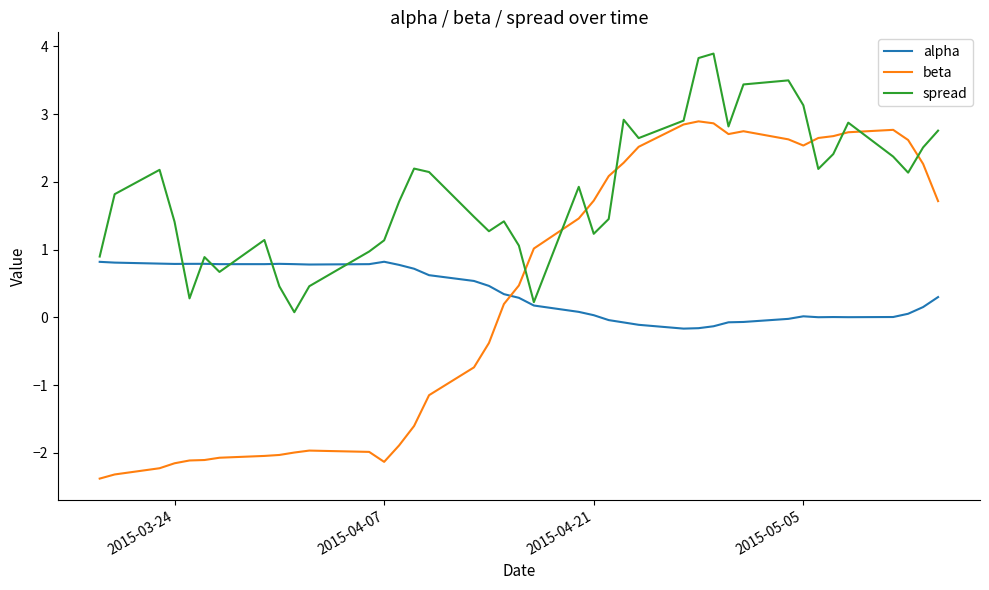

Rank the series by their maximum value, from lowest to highest.

alpha, beta, spread